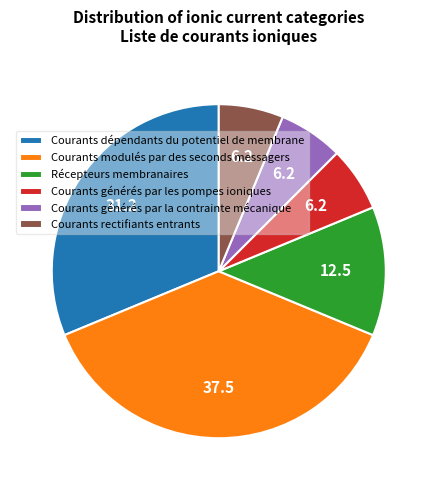

Is there any slice that represents more than half of the pie?

No